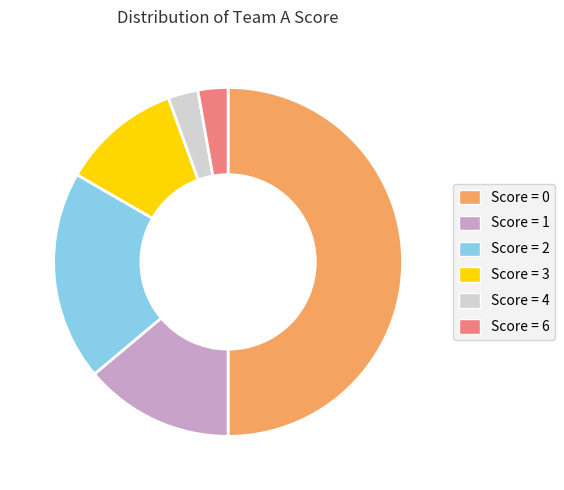

How many slices are in this pie chart?

6